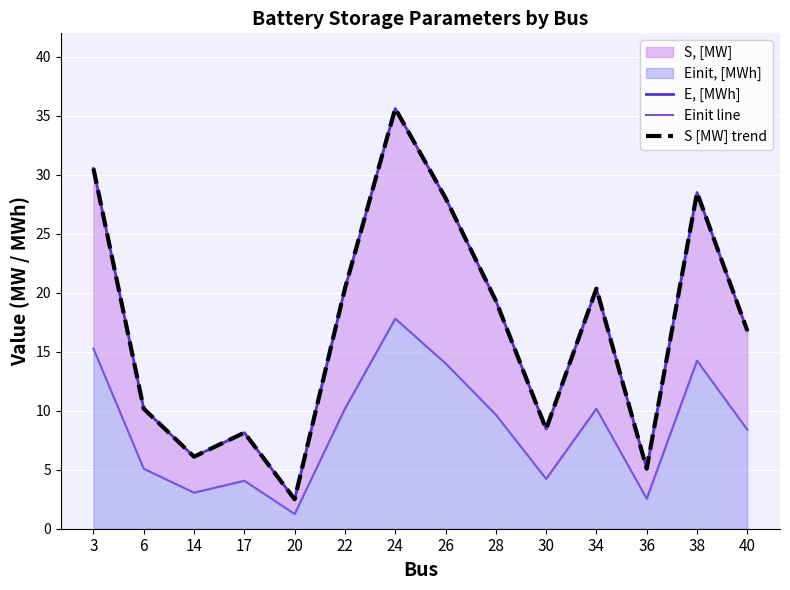

At how many categories does at least one series exceed 32?

1